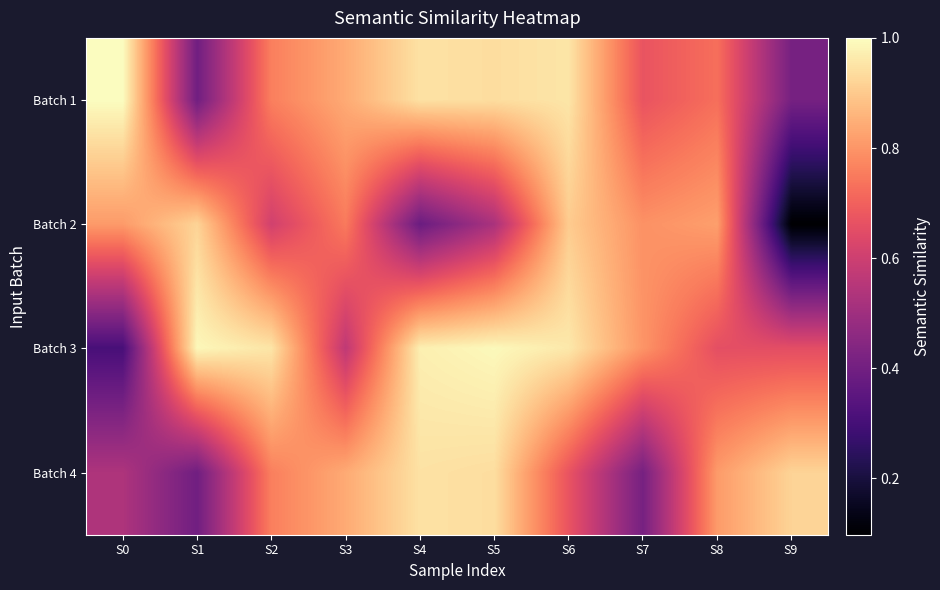

Reading left to right, list all the values displayed in this chart.

Batch 1: S0=1.0	S1=0.4	S2=0.8	S3=0.8	S4=0.9	S5=0.9	S6=1.0	S7=0.7	S8=0.7	S9=0.4
Batch 2: S0=0.8	S1=0.9	S2=0.6	S3=0.7	S4=0.4	S5=0.5	S6=0.9	S7=0.8	S8=0.8	S9=0.1
Batch 3: S0=0.3	S1=1.0	S2=1.0	S3=0.6	S4=1.0	S5=1.0	S6=1.0	S7=0.8	S8=0.7	S9=0.7
Batch 4: S0=0.5	S1=0.4	S2=0.8	S3=0.8	S4=0.9	S5=0.9	S6=0.7	S7=0.4	S8=0.8	S9=0.9